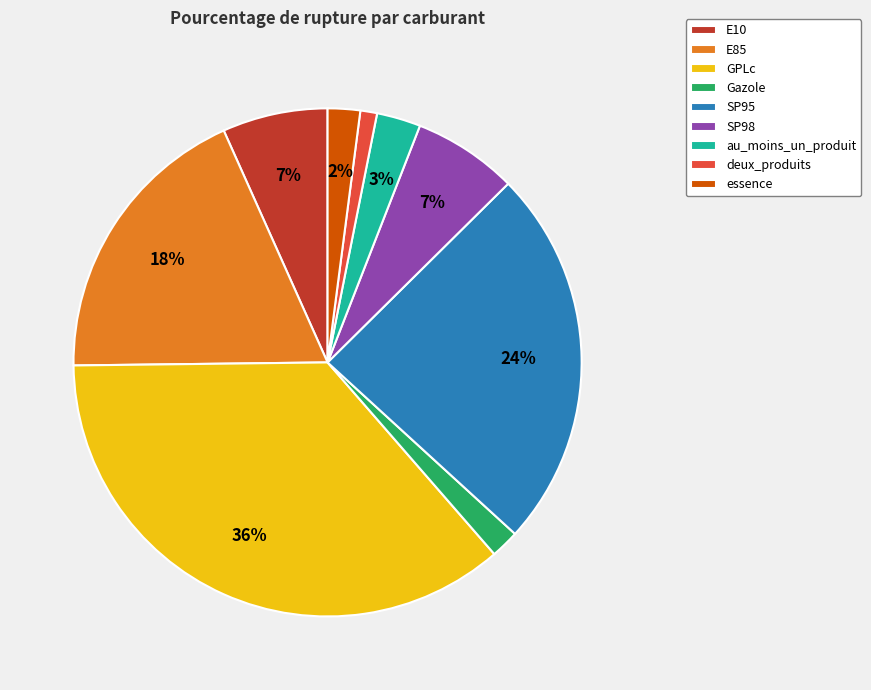

Between SP98 and essence, which is larger?

SP98